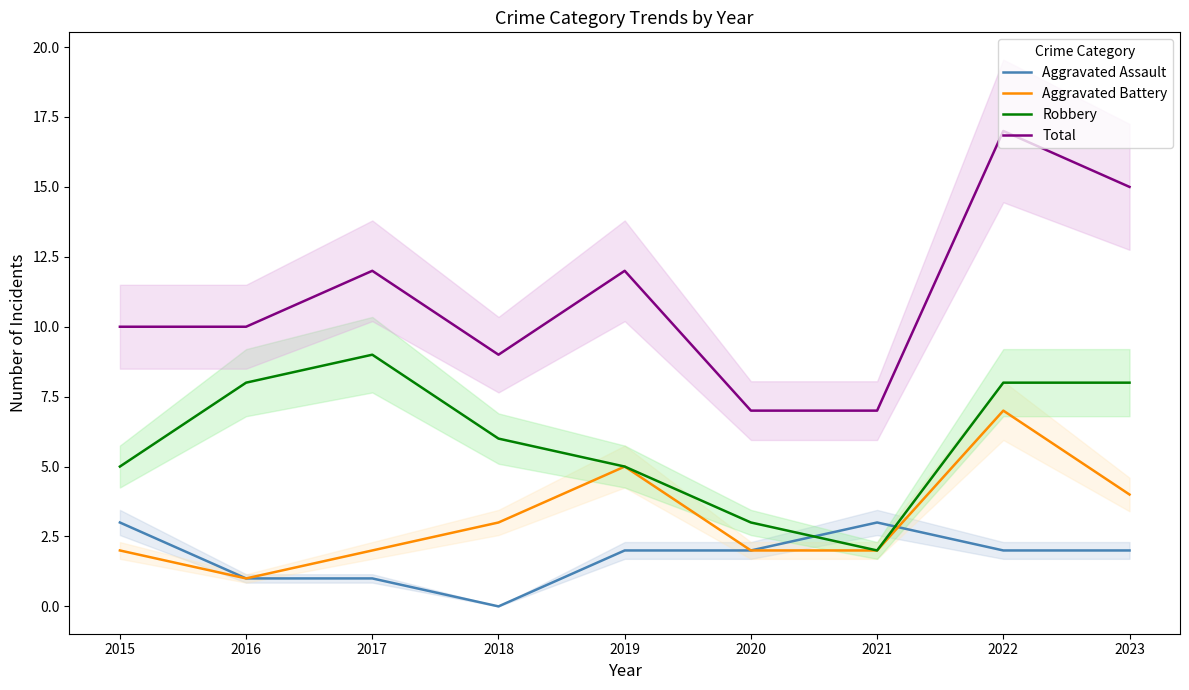

What is the difference between the second highest and minimum values in the Total series?

8